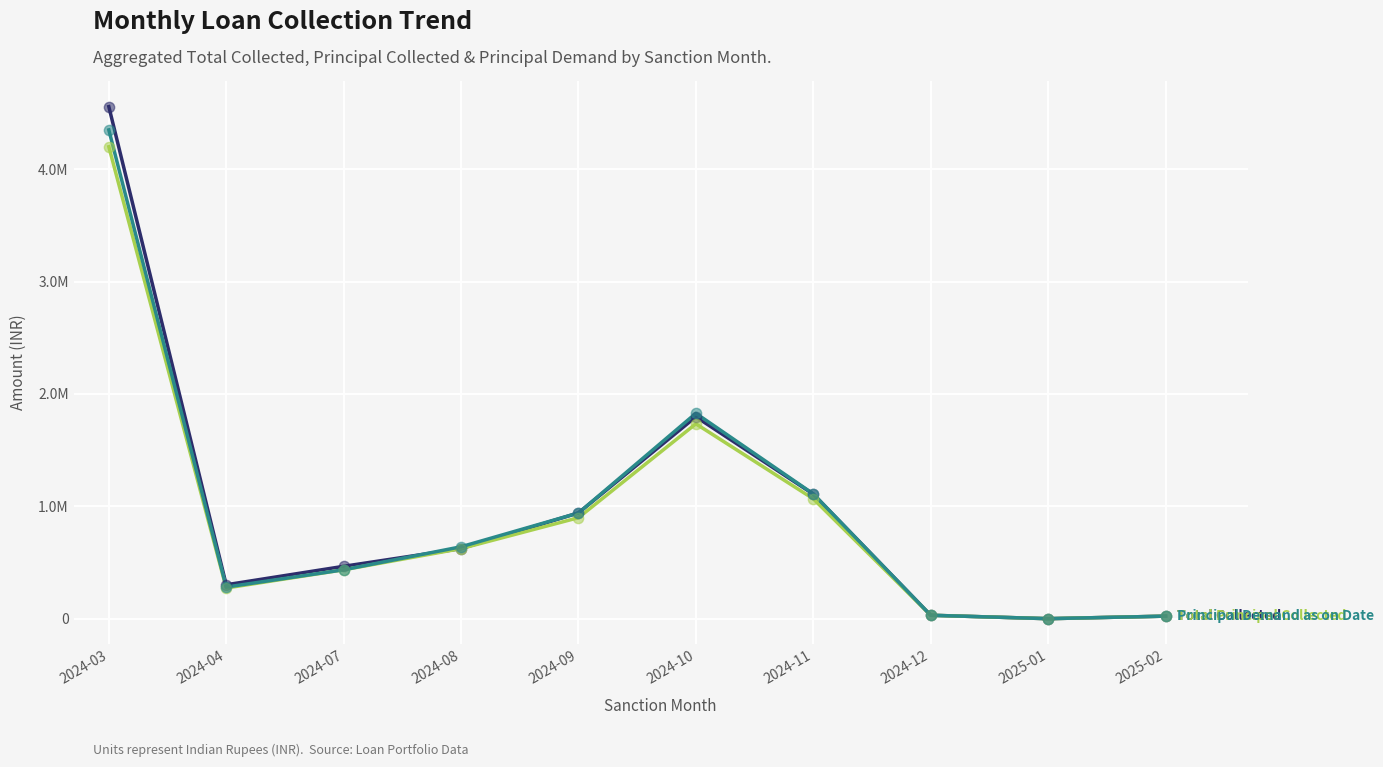

Is this an area chart (filled region under the line)?

No